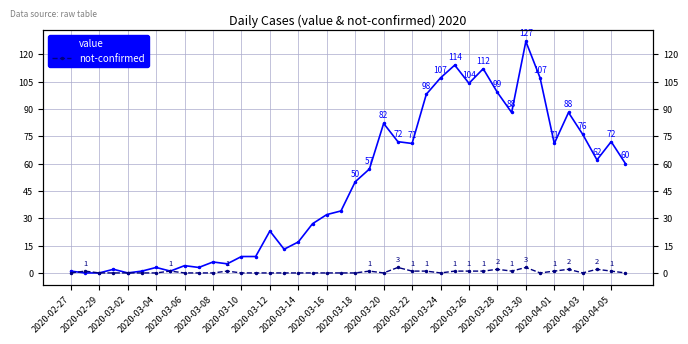

List the series in order of their peak value, highest first.

value, not-confirmed